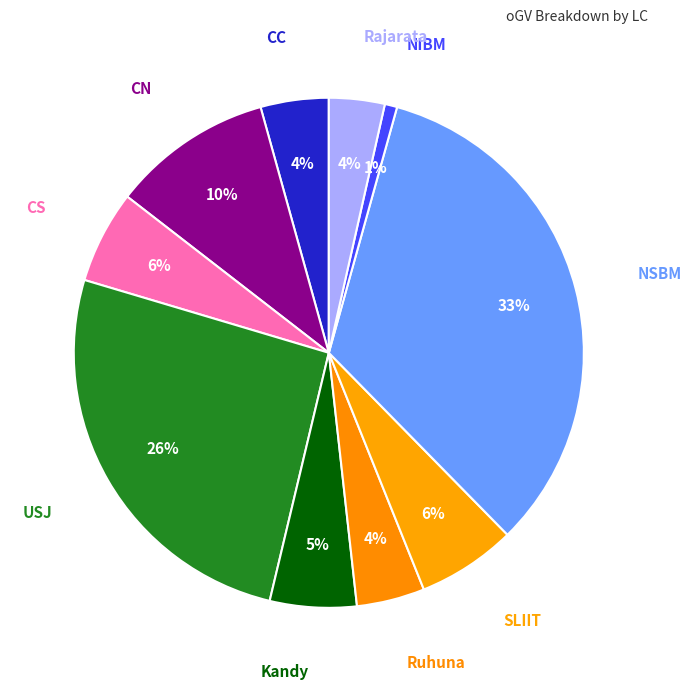

To the nearest percent, what is the average slice percentage?

10%